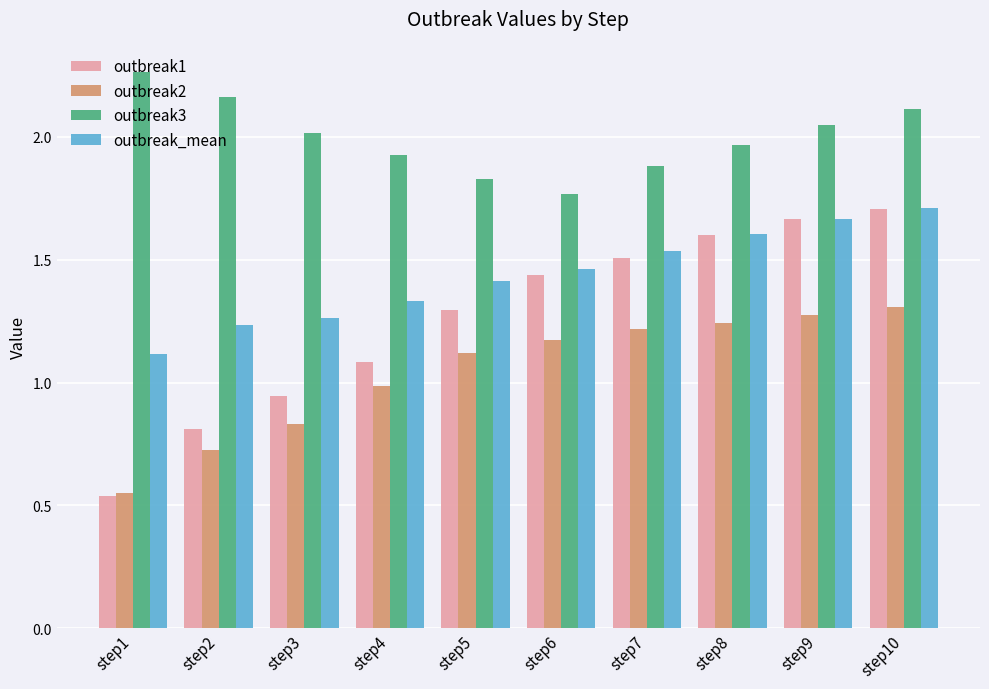

Rank the series by their average value, from lowest to highest.

outbreak2, outbreak1, outbreak_mean, outbreak3